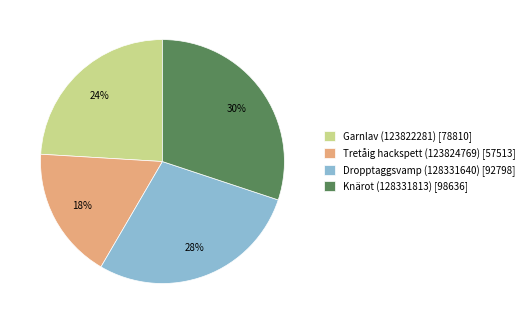

Is there any slice that represents more than half of the pie?

No